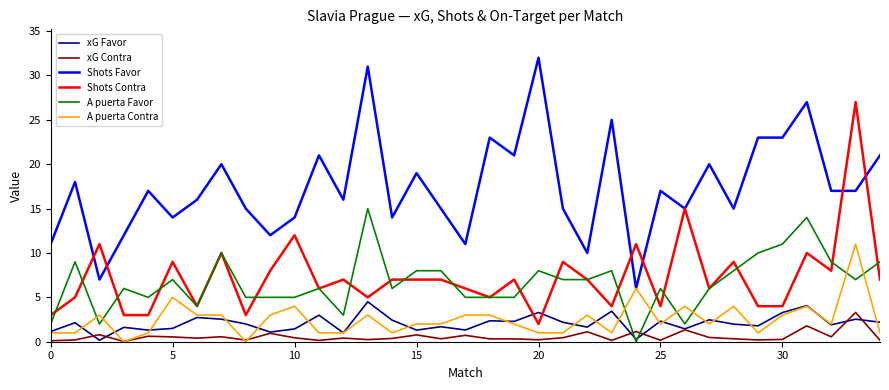

True or false: A puerta Contra and Shots Contra intersect in this chart.

False